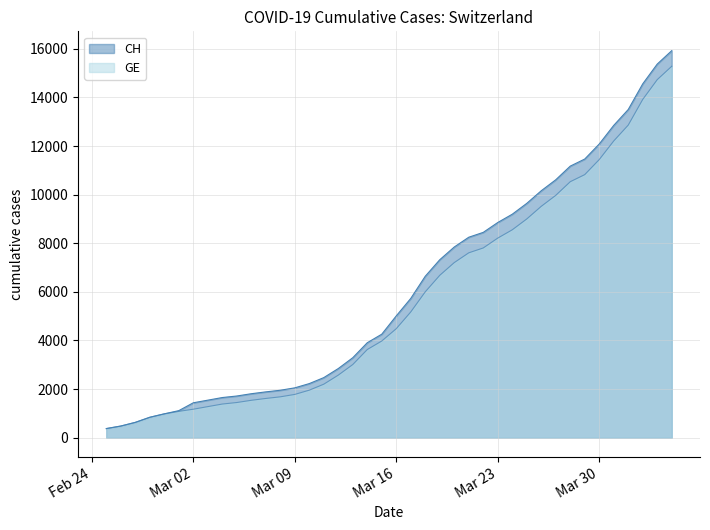

True or false: CH has a value of 5904 at 2020-03-14.

False